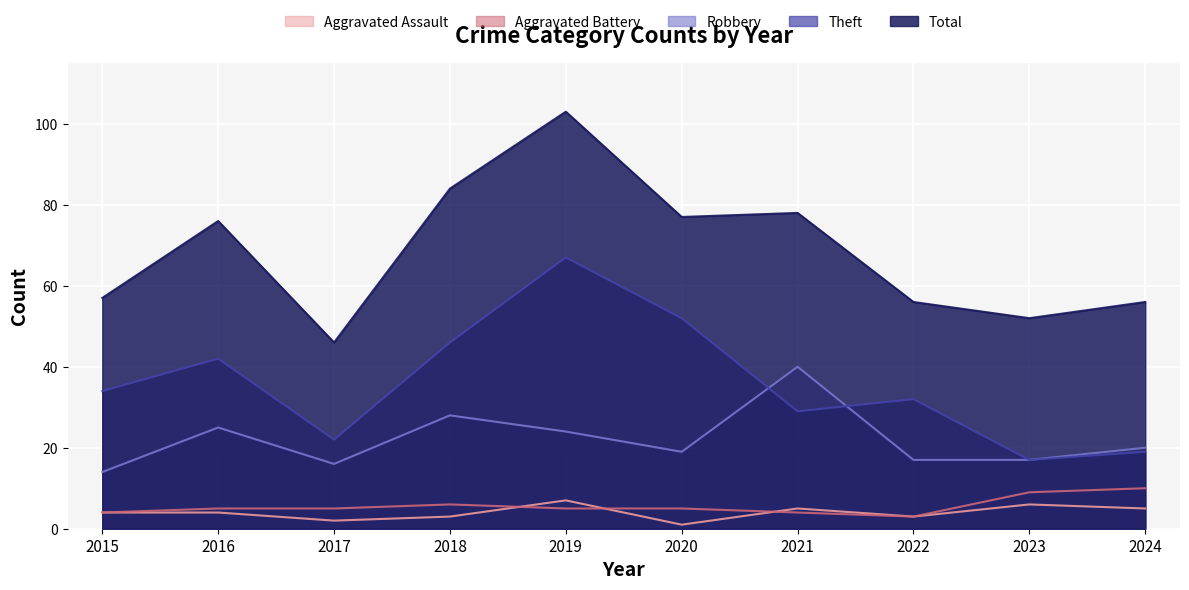

Reading left to right, extract all data points from this chart.

Aggravated Assault: 4	4	2	3	7	1	5	3	6	5
Aggravated Battery: 4	5	5	6	5	5	4	3	9	10
Robbery: 14	25	16	28	24	19	40	17	17	20
Theft: 34	42	22	46	67	52	29	32	17	19
Total: 57	76	46	84	103	77	78	56	52	56